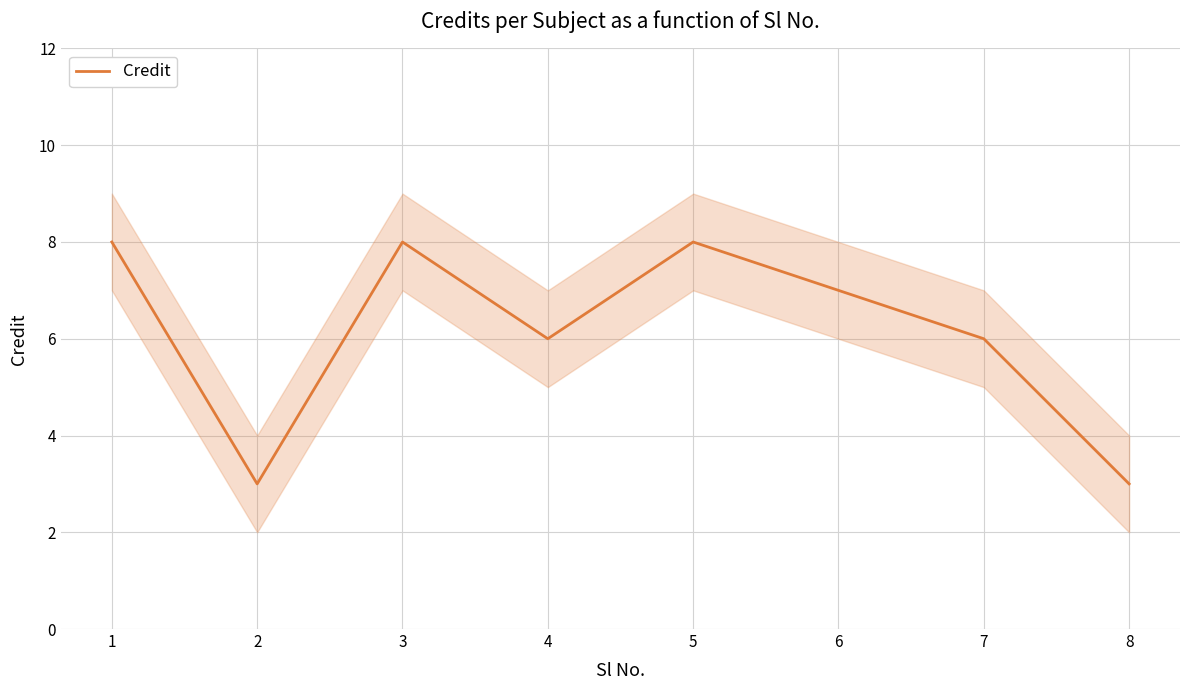

List the labels in order of value, largest first.

1, 3, 5, 6, 4, 7, 2, 8